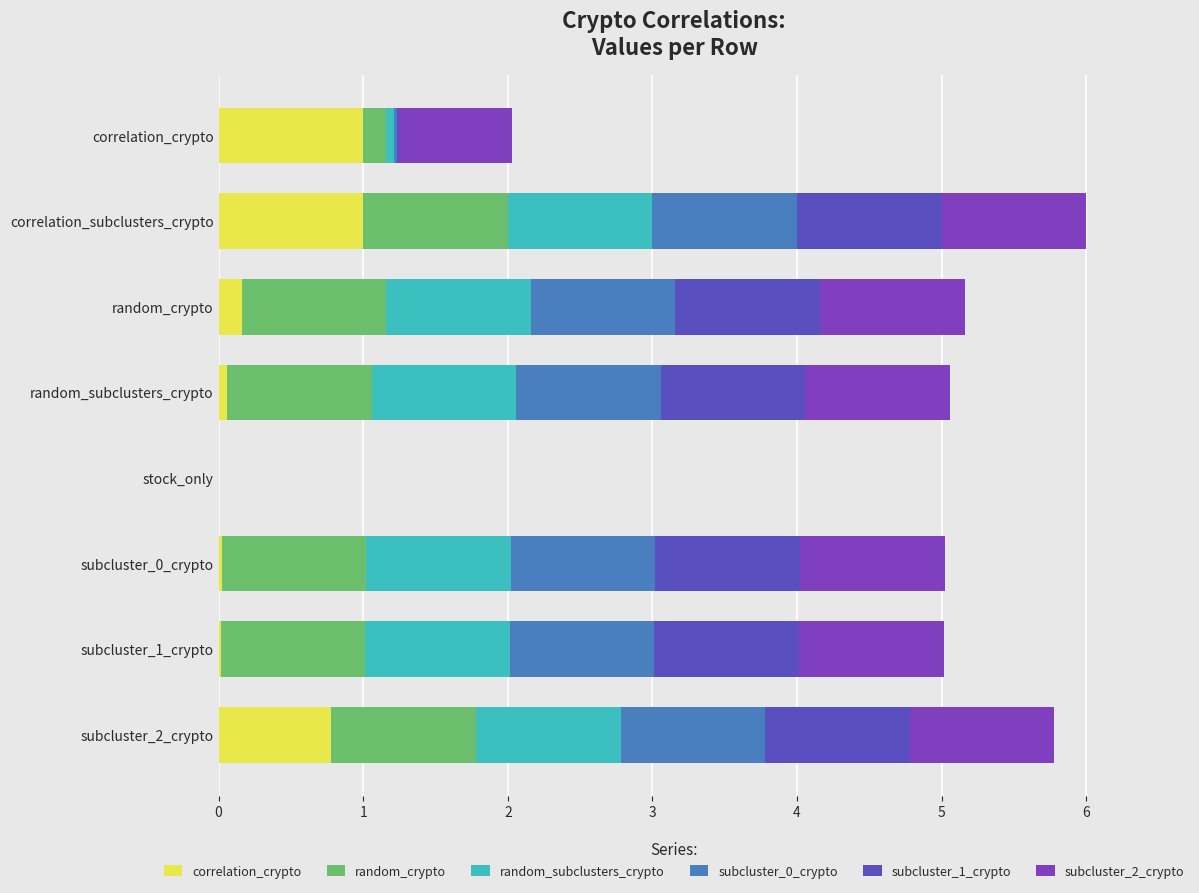

The correlation_crypto series shows 0.5 at stock_only. True or false?

False